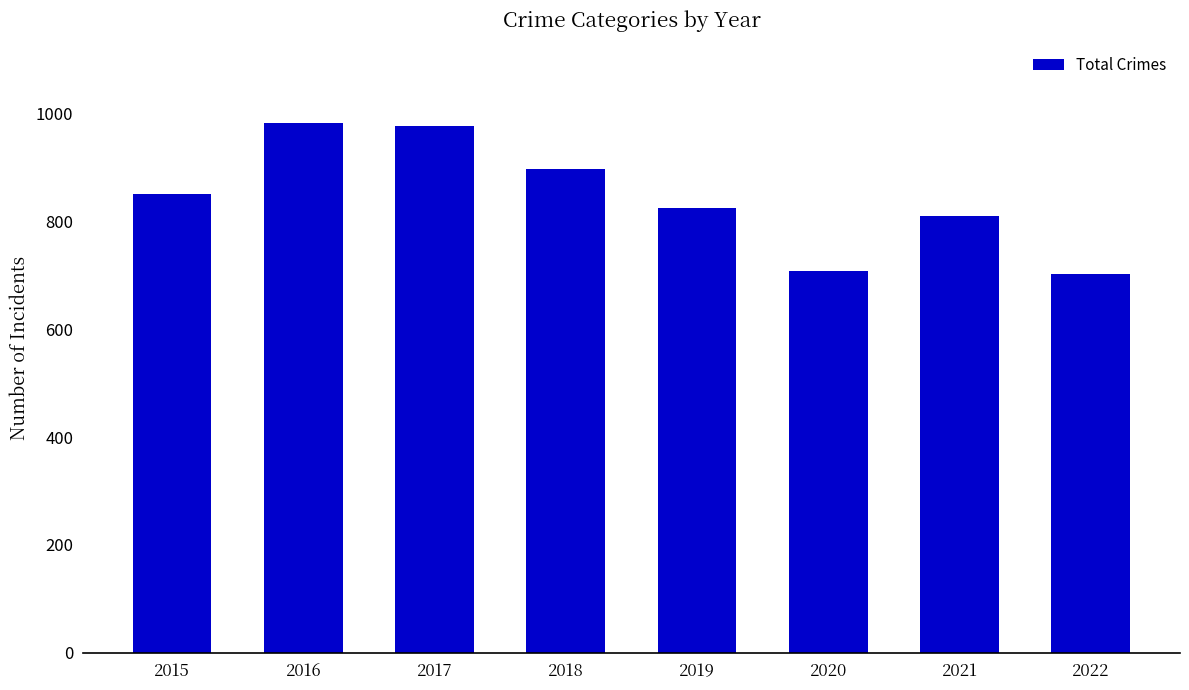

What is the sum of all values?

6759